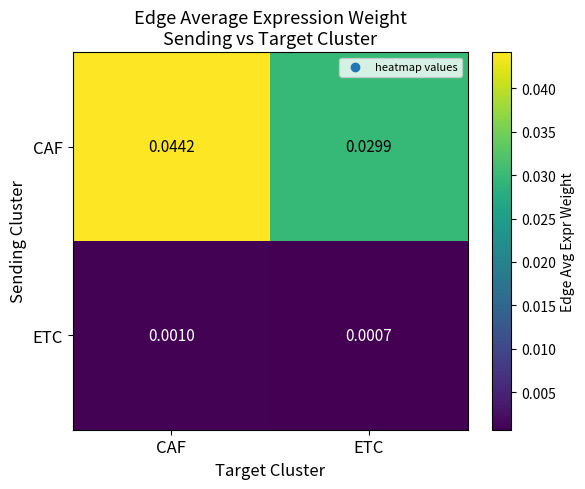

Which series has the widest spread of values?

CAF